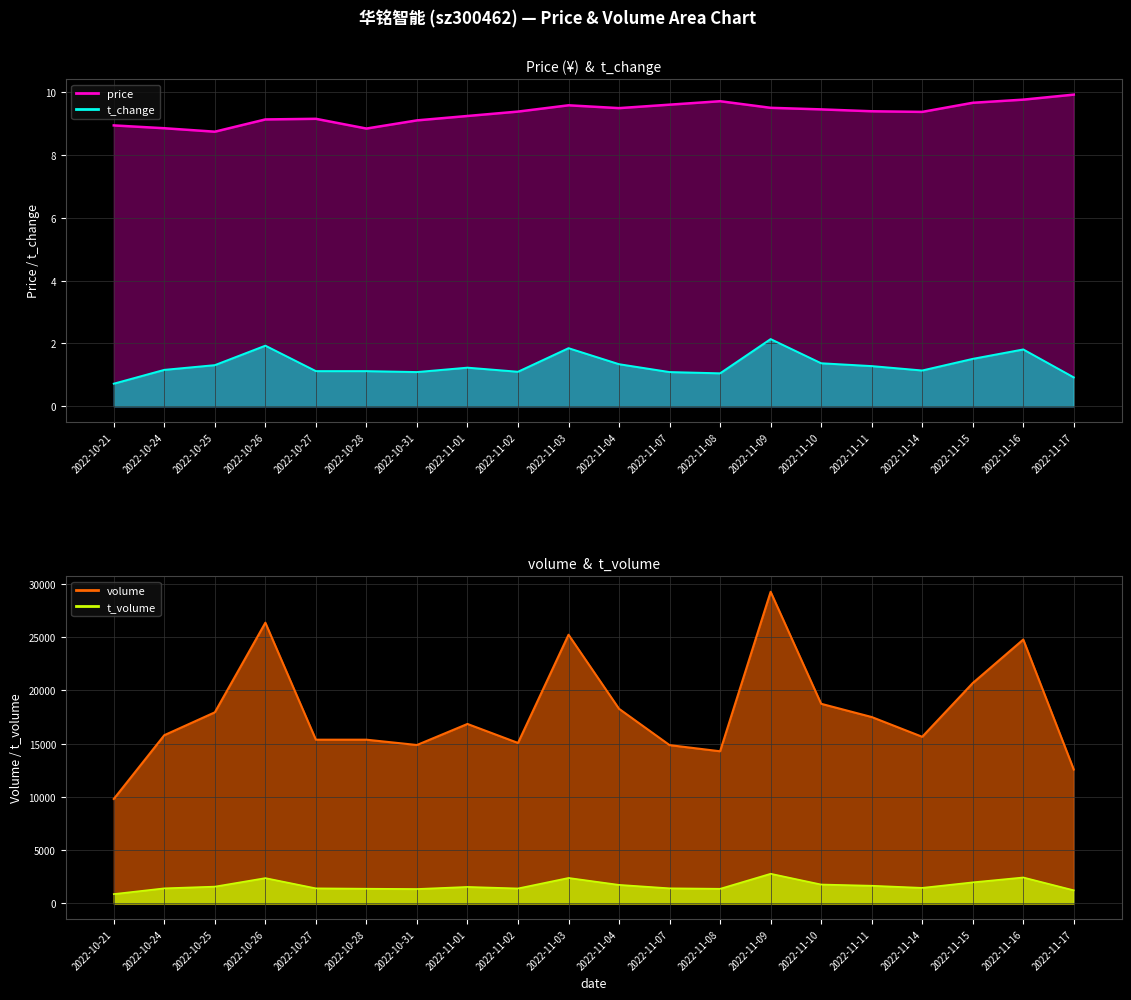

How many values in the t_volume series are below 1551?

10